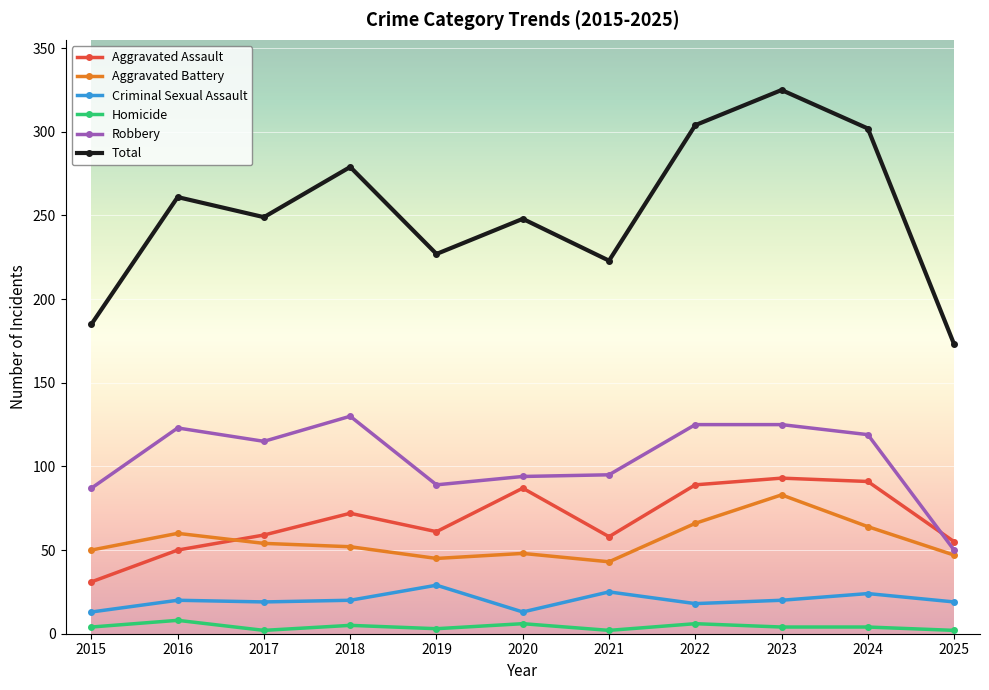

Between 2016 and 2020, which series saw the biggest shift?

Aggravated Assault